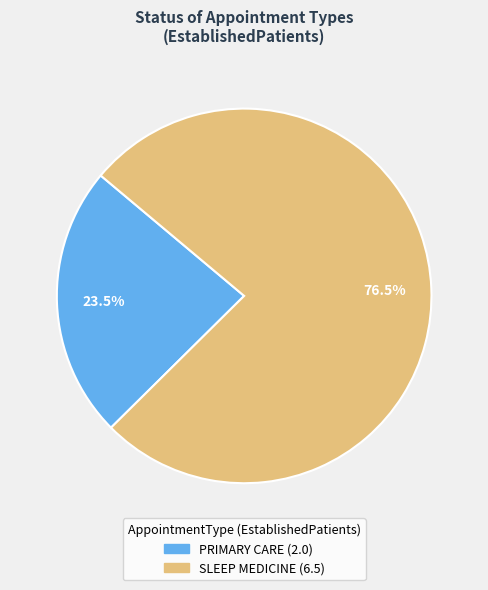

Is there any slice that represents more than half of the pie?

Yes